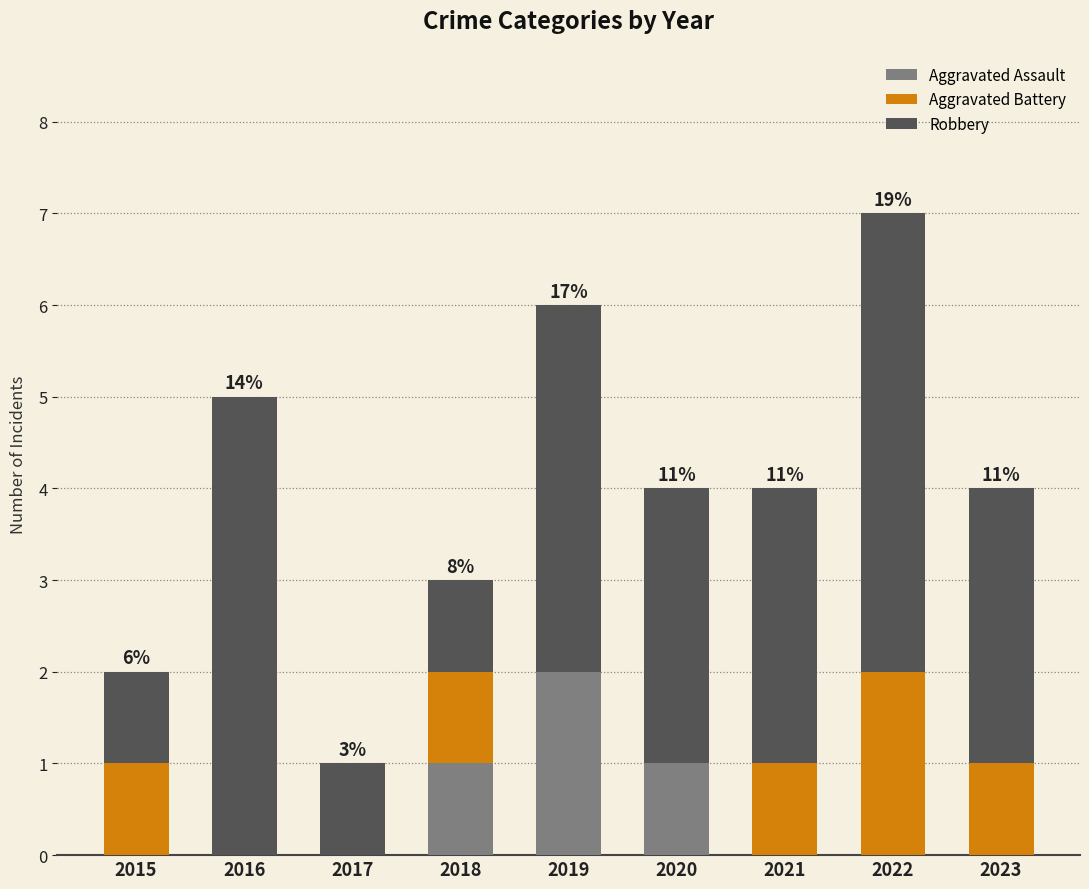

At which label does Aggravated Assault reach its peak?

2019